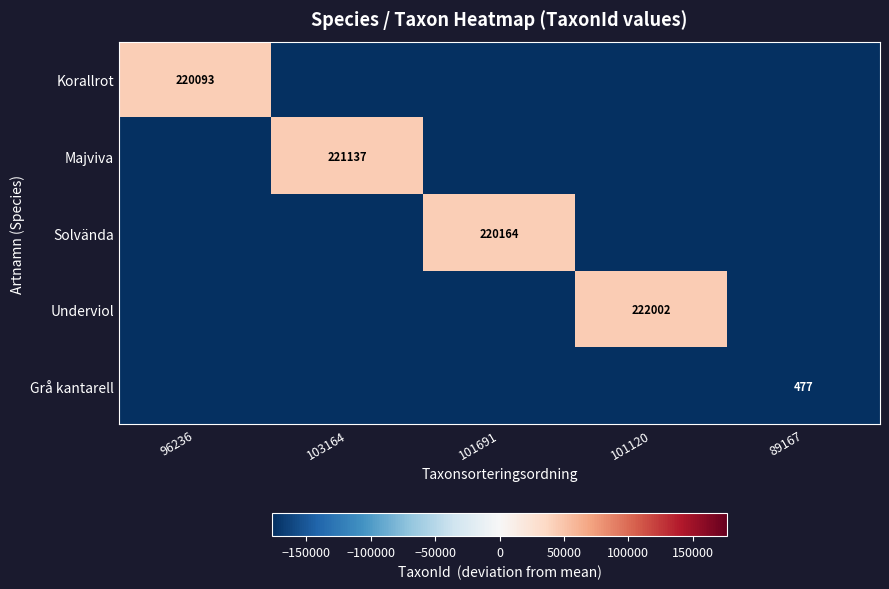

What is the total value across all series at 103164?

-662736.0